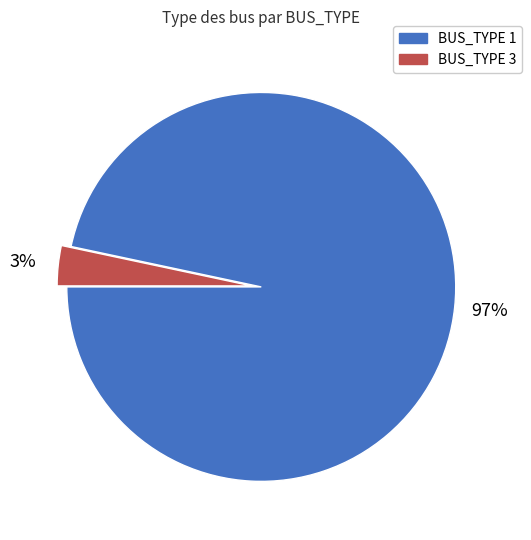

Is it true that BUS_TYPE 3 is 11% of the pie?

False